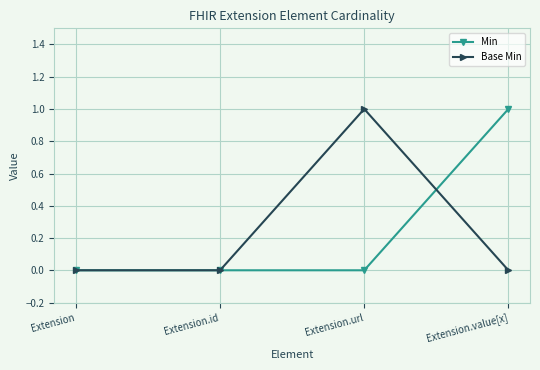

The Min series shows -1 at Extension.url. True or false?

False